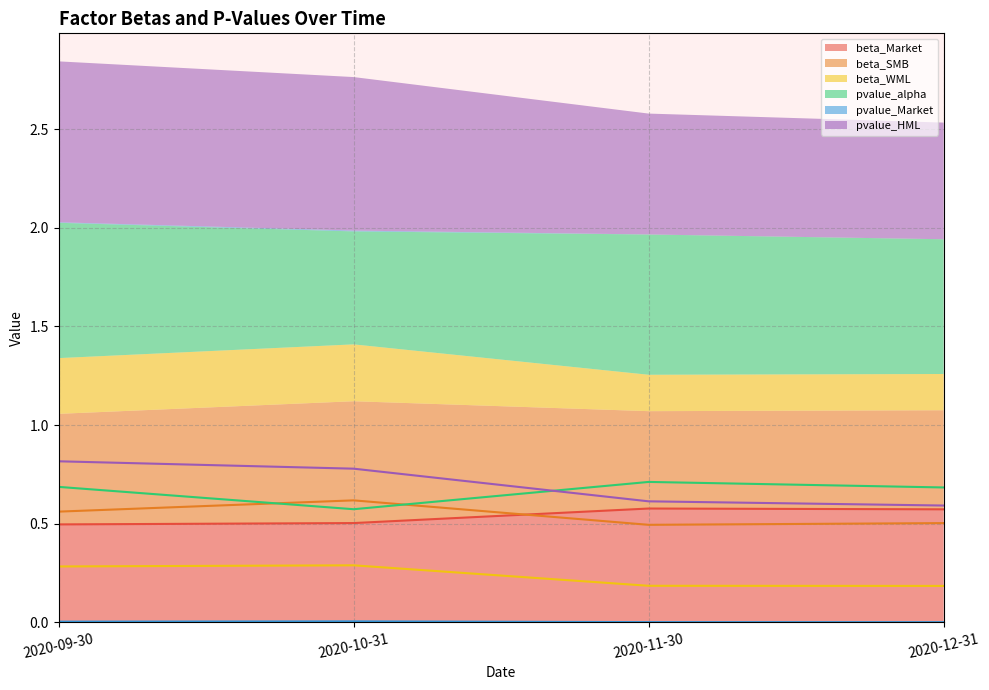

Is it true that pvalue_alpha equals 0.8 at 2020-10-31?

False